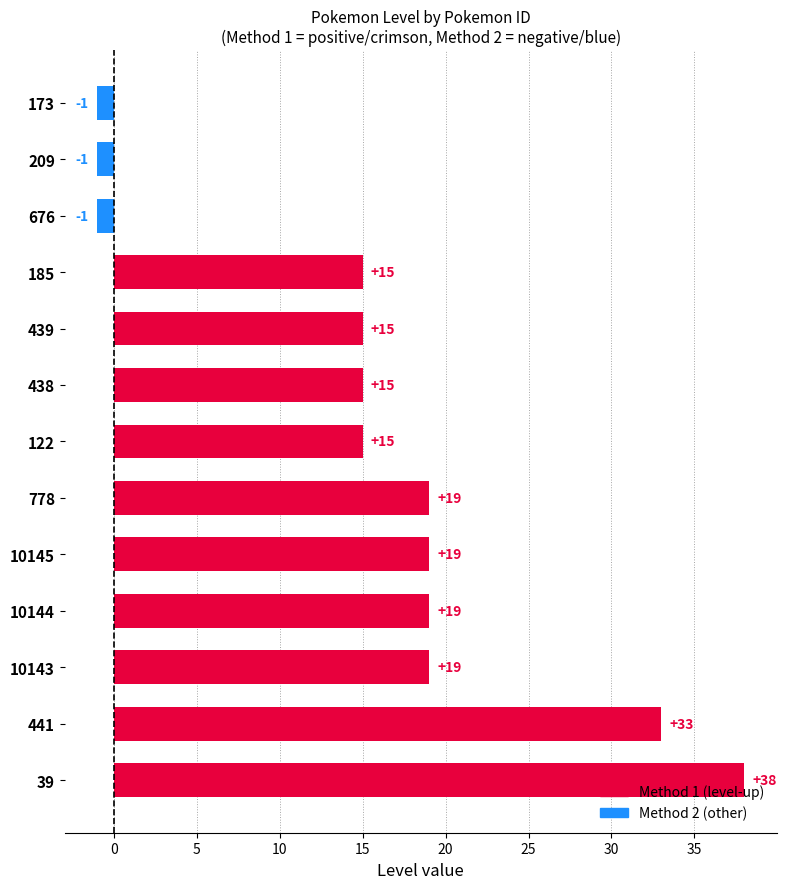

How many values are between 15 and 19?

8